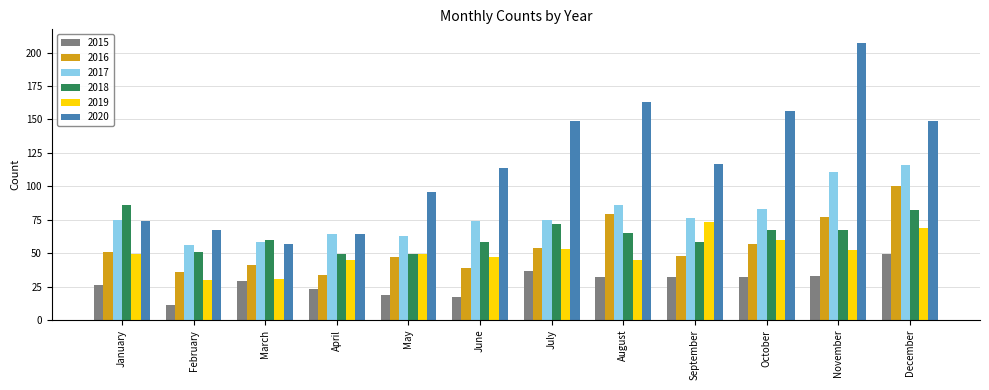

True or false: 2016 has a value of 41 at March.

True